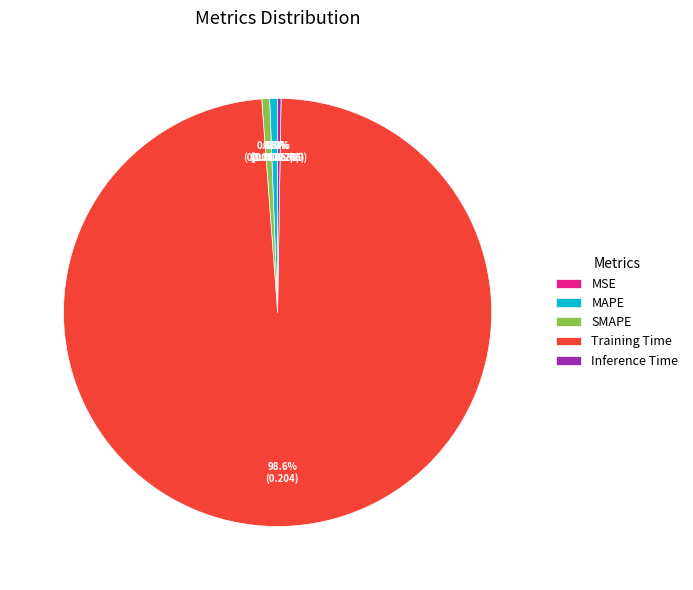

How much of the chart is everything except SMAPE?

99.4%